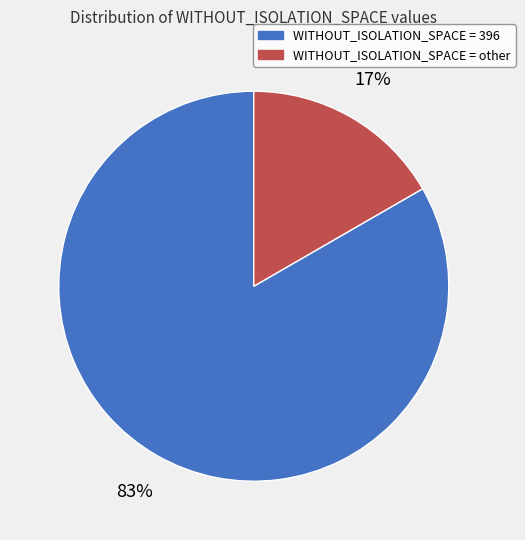

To the nearest percent, what is the average slice percentage?

50%